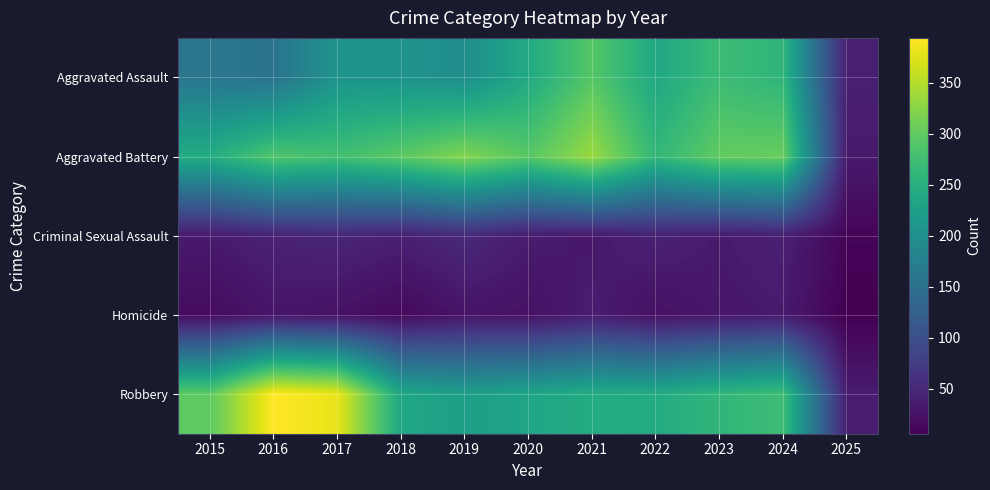

At which category is the sum across all series the highest?

2021